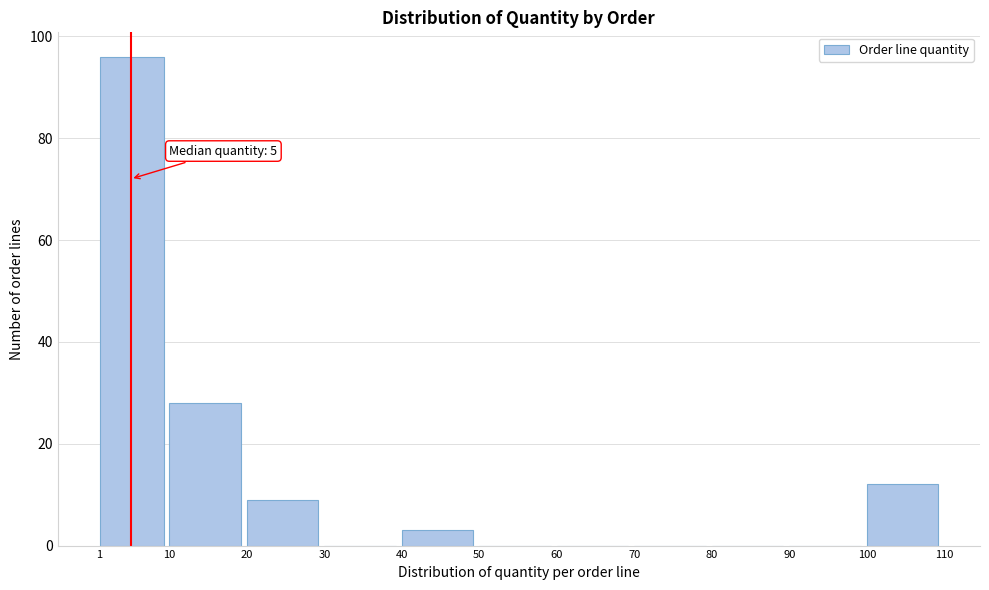

Which range on the x-axis has the tallest bar?

1 to 10